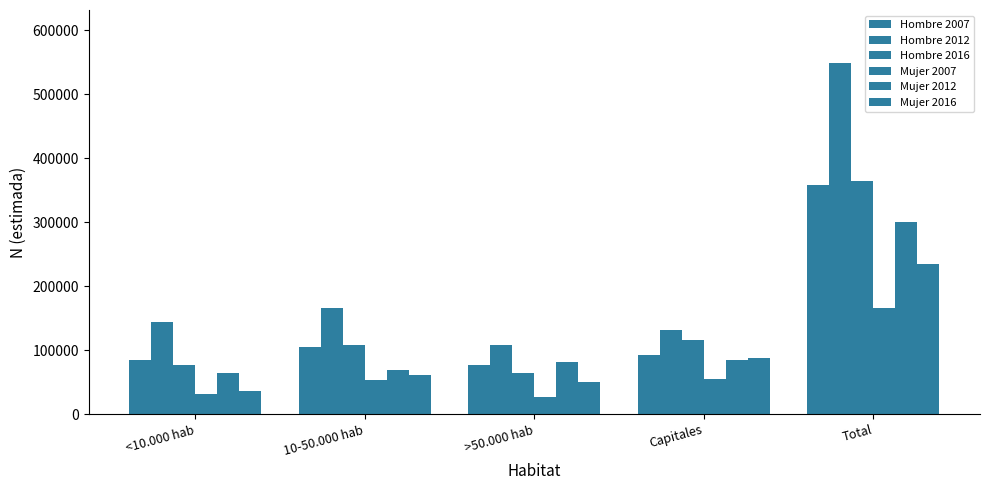

What is the spread (max minus min) of values at Capitales?

76432